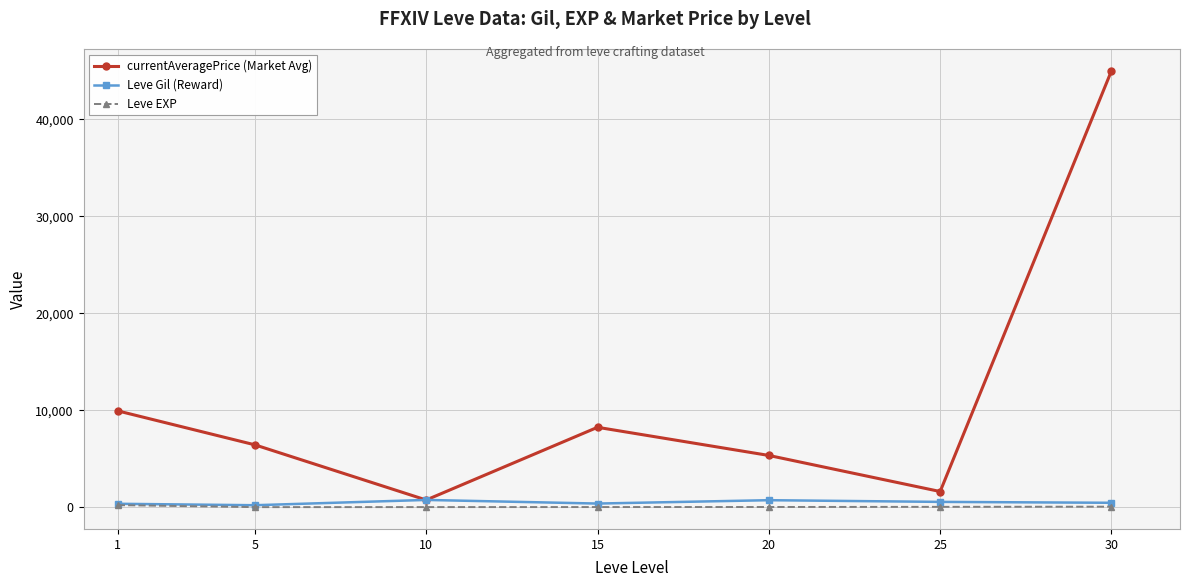

At which category does currentAveragePrice (Market Avg) reach its first local valley?

10